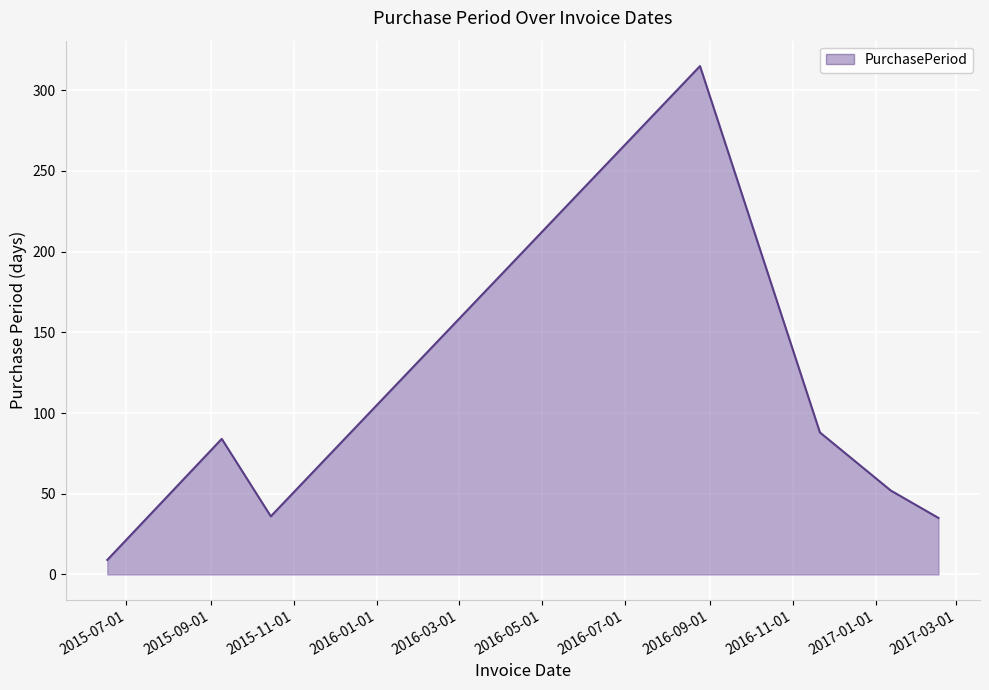

What is the maximum value shown in the chart?

315